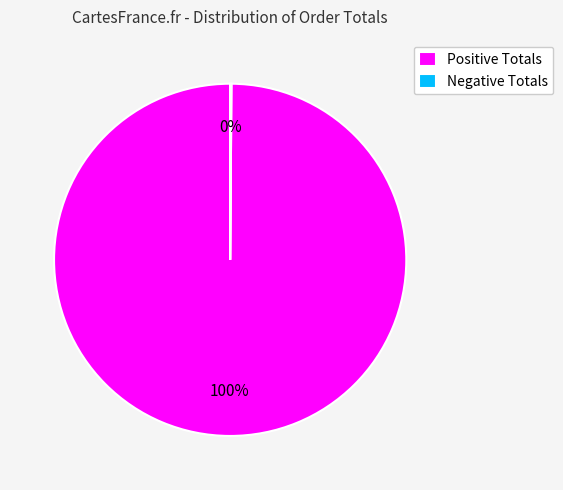

Which slice is the largest?

Positive Totals